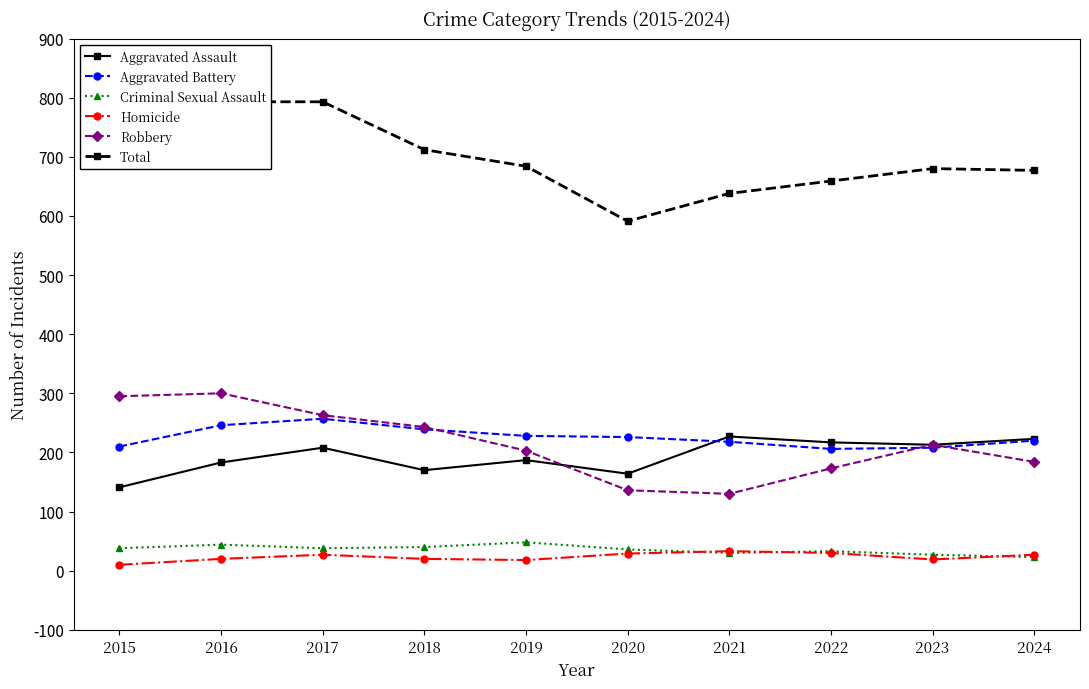

How many data points in Robbery are above 213?

4